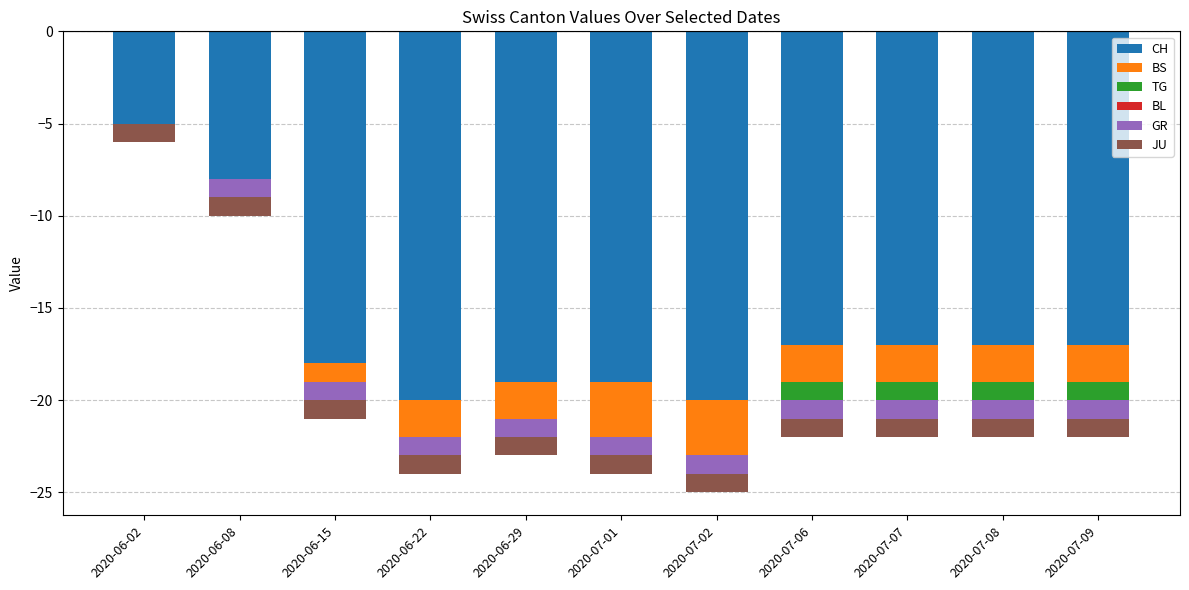

What is the difference between the maximum and minimum values in the GR series?

1